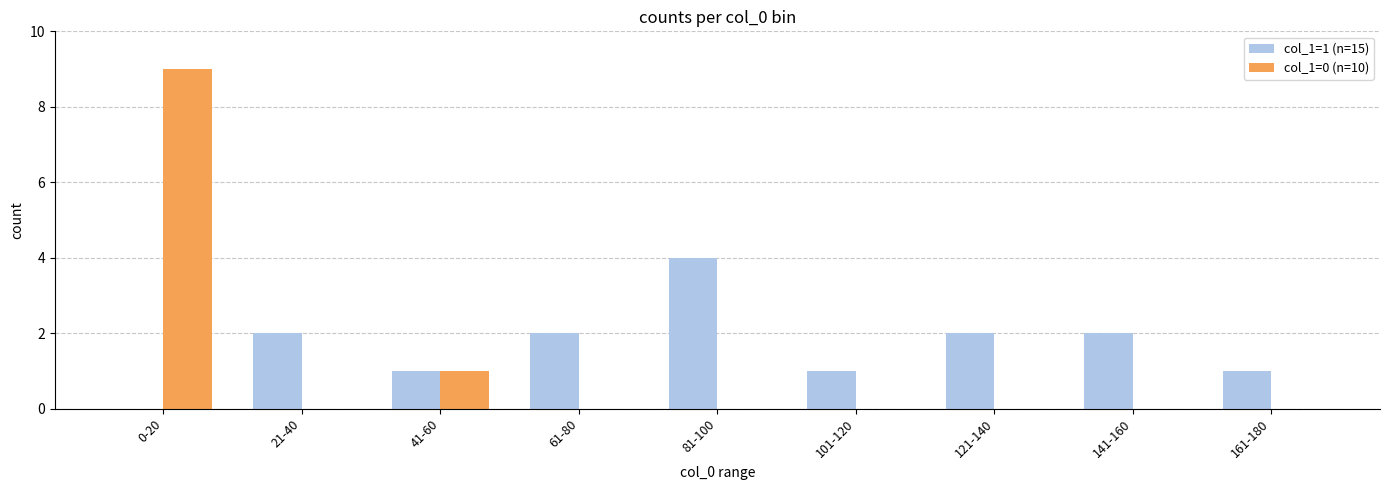

Reading left to right, what are all the values shown in this chart?

col_1=1 (n=15): 0-20=0	21-40=2	41-60=1	61-80=2	81-100=4	101-120=1	121-140=2	141-160=2	161-180=1
col_1=0 (n=10): 0-20=9	21-40=0	41-60=1	61-80=0	81-100=0	101-120=0	121-140=0	141-160=0	161-180=0